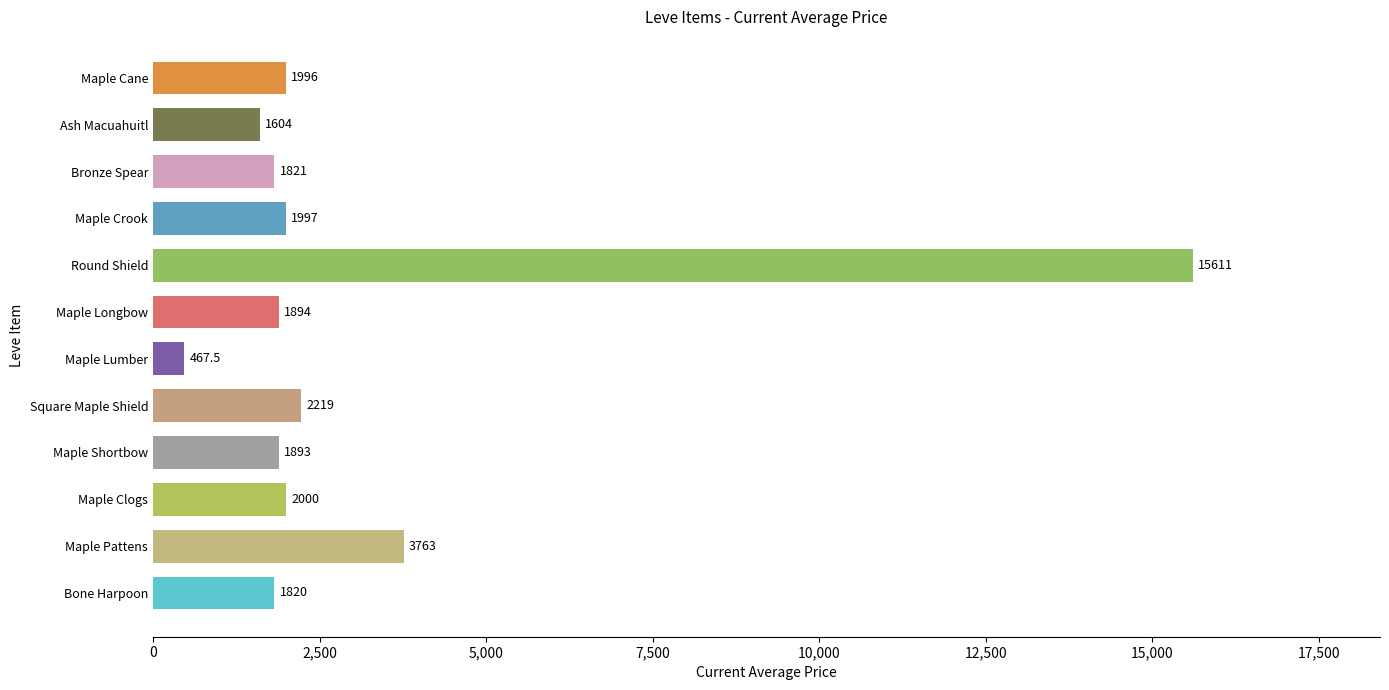

Between Maple Shortbow and Maple Lumber, which is larger?

Maple Shortbow